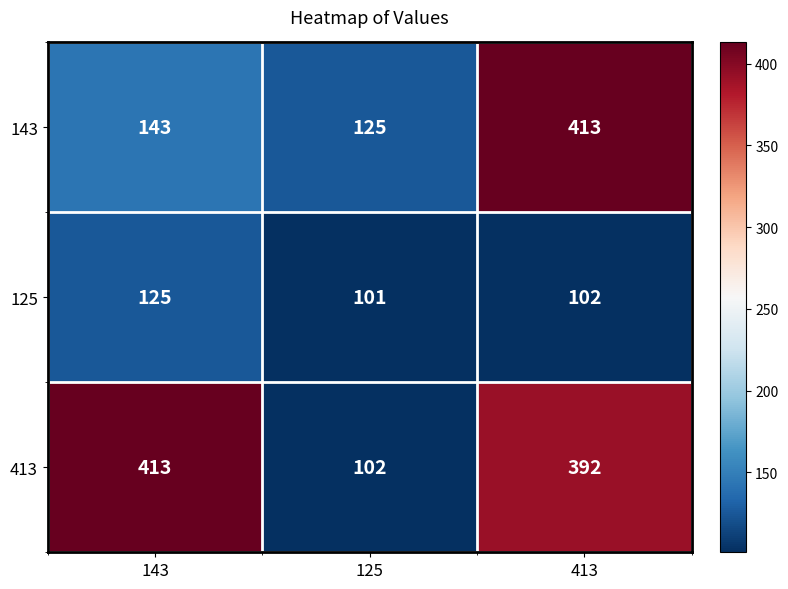

Count the number of data series in this chart.

3